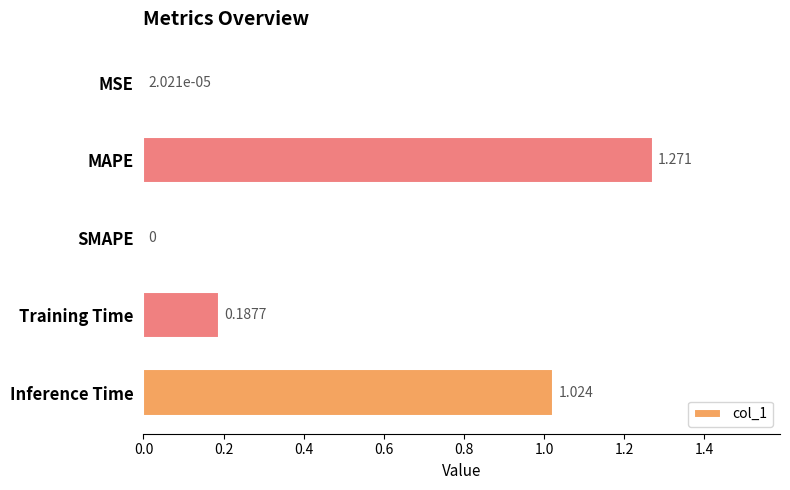

Between MAPE and MSE, which is larger?

MAPE